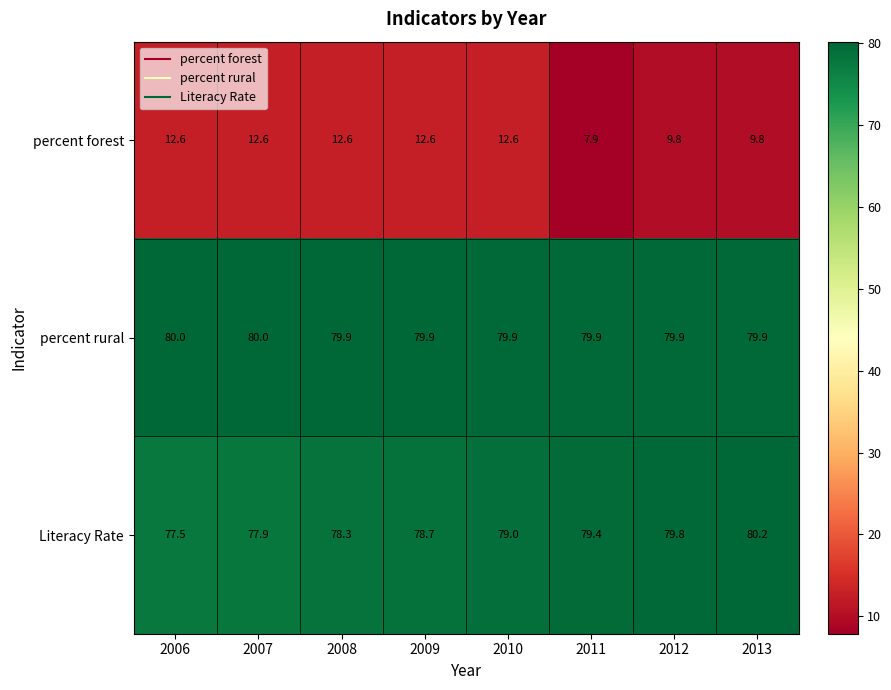

The Literacy Rate series shows 44.7 at 2012. True or false?

False